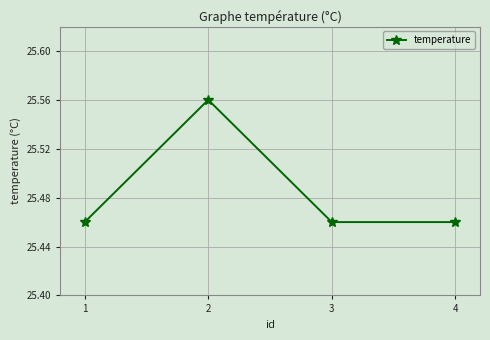

How many values are between 25 and 26?

4